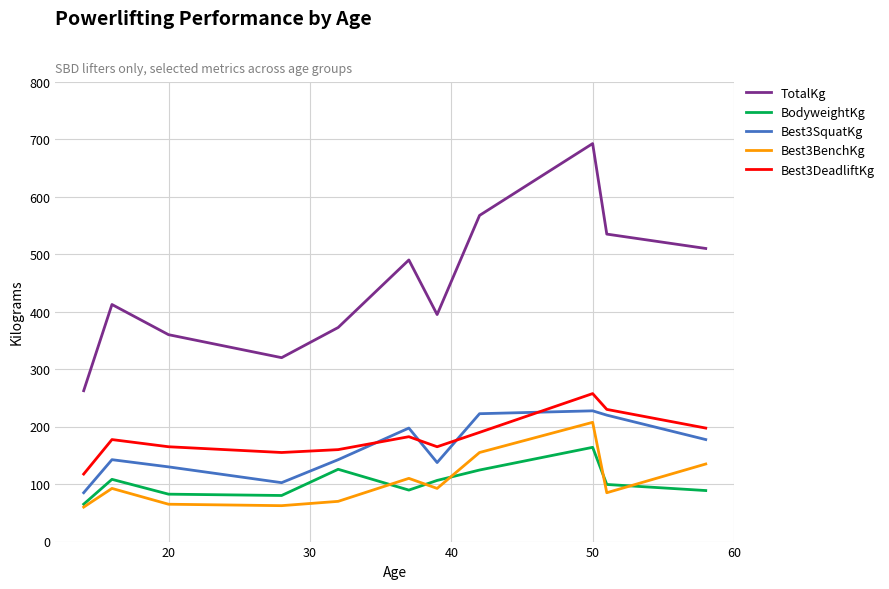

List the series in order of their peak value, lowest first.

BodyweightKg, Best3BenchKg, Best3SquatKg, Best3DeadliftKg, TotalKg